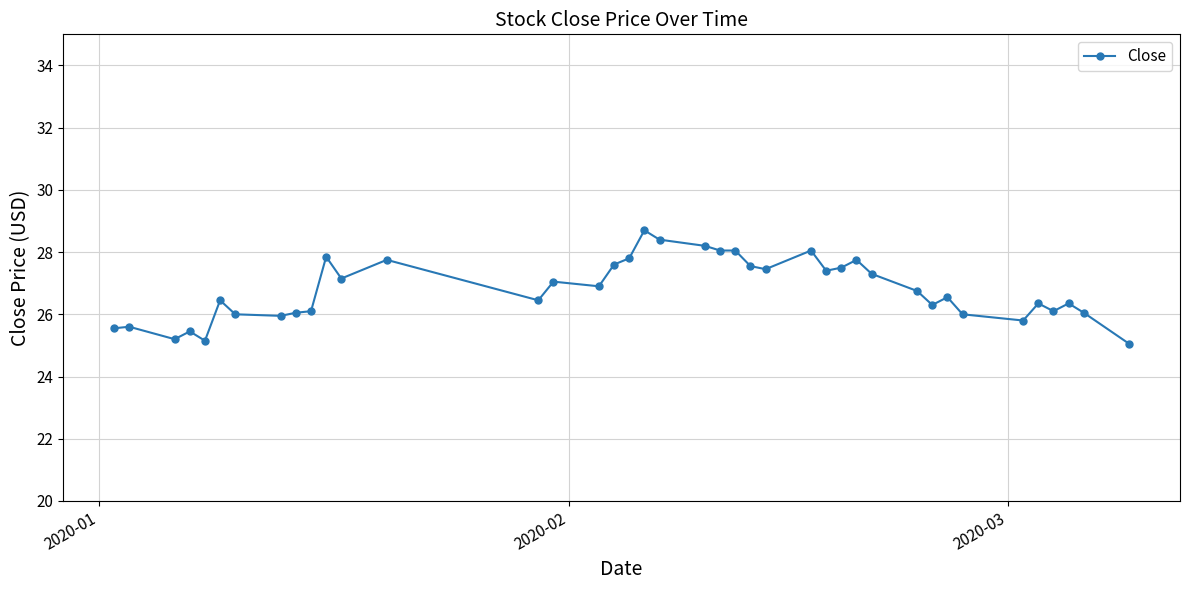

What is the smallest value displayed?

25.0